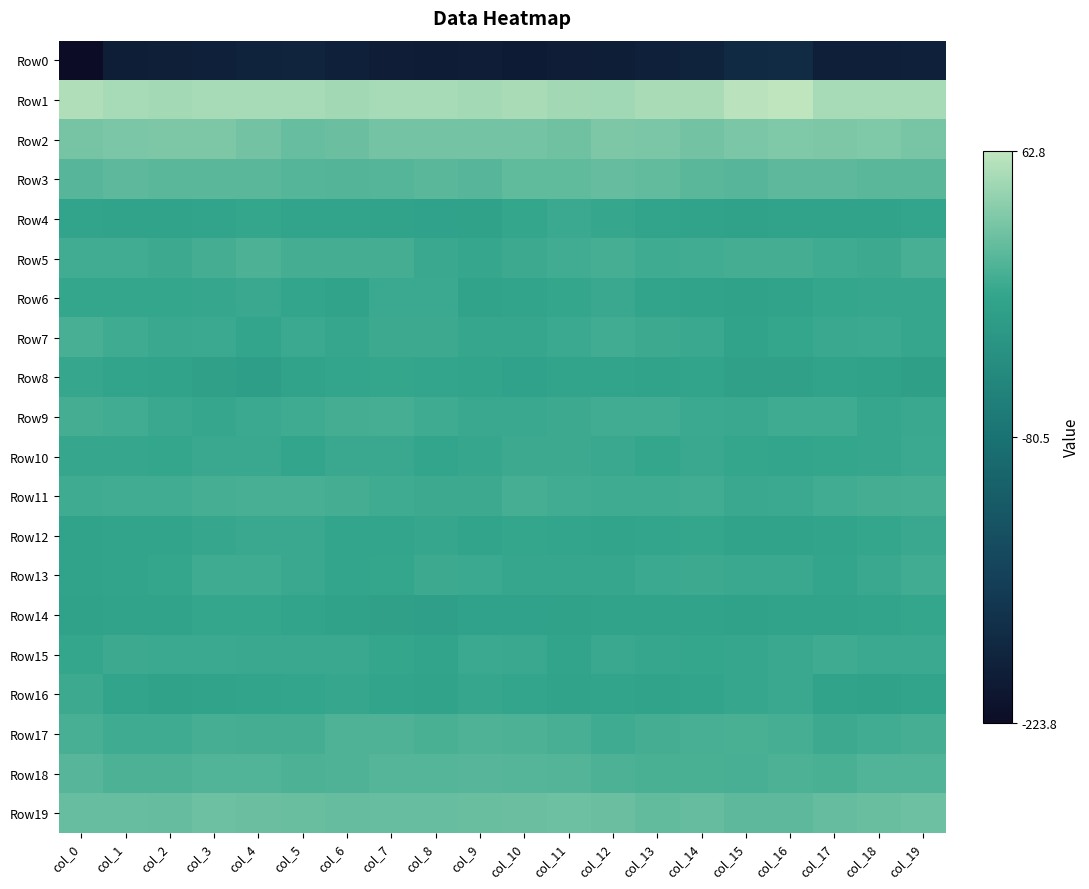

Reading left to right, extract all data points from this chart.

Row0: col_0=-223.8	col_1=-198.3	col_2=-197.0	col_3=-195.3	col_4=-192.0	col_5=-189.5	col_6=-194.8	col_7=-199.9	col_8=-200.8	col_9=-200.2	col_10=-202.7	col_11=-199.2	col_12=-198.5	col_13=-194.8	col_14=-192.1	col_15=-181.9	col_16=-180.6	col_17=-196.4	col_18=-195.8	col_19=-194.9
Row1: col_0=54.1	col_1=50.3	col_2=48.5	col_3=50.1	col_4=50.0	col_5=49.6	col_6=48.0	col_7=49.6	col_8=49.6	col_9=49.1	col_10=51.2	col_11=47.5	col_12=47.1	col_13=50.5	col_14=51.3	col_15=60.5	col_16=62.8	col_17=50.1	col_18=49.4	col_19=50.1
Row2: col_0=25.0	col_1=27.2	col_2=29.2	col_3=28.5	col_4=22.8	col_5=17.8	col_6=19.3	col_7=23.9	col_8=24.5	col_9=24.0	col_10=24.1	col_11=22.0	col_12=28.7	col_13=27.1	col_14=22.5	col_15=27.3	col_16=29.4	col_17=28.2	col_18=30.1	col_19=26.6
Row3: col_0=9.9	col_1=12.6	col_2=11.1	col_3=11.3	col_4=11.0	col_5=8.6	col_6=7.5	col_7=8.7	col_8=10.7	col_9=9.6	col_10=13.6	col_11=14.0	col_12=15.9	col_13=15.8	col_14=11.3	col_15=9.8	col_16=12.7	col_17=12.6	col_18=11.3	col_19=11.0
Row4: col_0=-10.7	col_1=-11.3	col_2=-11.8	col_3=-10.2	col_4=-7.7	col_5=-10.1	col_6=-10.4	col_7=-11.1	col_8=-14.8	col_9=-14.2	col_10=-8.7	col_11=-4.4	col_12=-7.5	col_13=-10.8	col_14=-12.2	col_15=-14.1	col_16=-11.4	col_17=-11.2	col_18=-11.2	col_19=-9.7
Row5: col_0=-1.9	col_1=-1.9	col_2=-3.9	col_3=-0.4	col_4=4.2	col_5=-0.6	col_6=-0.2	col_7=-0.3	col_8=-5.6	col_9=-6.9	col_10=-4.1	col_11=-2.0	col_12=0.3	col_13=-2.9	col_14=-1.8	col_15=-0.2	col_16=-0.4	col_17=-2.3	col_18=-3.4	col_19=2.2
Row6: col_0=-8.5	col_1=-7.8	col_2=-8.1	col_3=-7.4	col_4=-6.4	col_5=-9.2	col_6=-12.7	col_7=-4.5	col_8=-5.4	col_9=-11.3	col_10=-10.3	col_11=-8.2	col_12=-5.7	col_13=-10.9	col_14=-11.2	col_15=-14.0	col_16=-13.0	col_17=-8.5	col_18=-7.5	col_19=-6.9
Row7: col_0=2.0	col_1=-2.8	col_2=-5.9	col_3=-5.2	col_4=-9.1	col_5=-4.8	col_6=-6.9	col_7=-4.3	col_8=-3.7	col_9=-7.2	col_10=-7.2	col_11=-4.9	col_12=-1.7	col_13=-3.3	col_14=-6.5	col_15=-11.8	col_16=-8.0	col_17=-6.0	col_18=-4.5	col_19=-7.2
Row8: col_0=-6.6	col_1=-10.6	col_2=-13.2	col_3=-16.1	col_4=-19.0	col_5=-12.1	col_6=-9.5	col_7=-8.3	col_8=-9.0	col_9=-10.9	col_10=-14.5	col_11=-11.0	col_12=-10.8	col_13=-11.7	col_14=-10.7	col_15=-16.1	col_16=-15.8	col_17=-12.3	col_18=-14.0	col_19=-17.8
Row9: col_0=-0.1	col_1=-1.2	col_2=-6.3	col_3=-6.6	col_4=-5.2	col_5=-3.0	col_6=-0.0	col_7=0.9	col_8=-2.5	col_9=-6.1	col_10=-5.8	col_11=-3.8	col_12=-1.7	col_13=-1.5	col_14=-4.9	col_15=-6.1	col_16=-2.4	col_17=-3.2	col_18=-6.9	col_19=-6.1
Row10: col_0=-7.3	col_1=-7.0	col_2=-8.7	col_3=-5.7	col_4=-6.1	col_5=-9.2	col_6=-6.1	col_7=-6.1	col_8=-8.8	col_9=-6.8	col_10=-3.9	col_11=-4.2	col_12=-6.0	col_13=-7.8	col_14=-6.6	col_15=-8.5	col_16=-9.2	col_17=-8.3	col_18=-7.5	col_19=-5.0
Row11: col_0=-2.7	col_1=-1.5	col_2=-1.5	col_3=0.5	col_4=1.8	col_5=2.4	col_6=-0.1	col_7=-2.4	col_8=-4.2	col_9=-3.6	col_10=0.9	col_11=-1.8	col_12=-2.9	col_13=-2.4	col_14=-1.5	col_15=-5.8	col_16=-4.9	col_17=-2.0	col_18=-0.5	col_19=0.8
Row12: col_0=-12.9	col_1=-10.7	col_2=-10.1	col_3=-6.9	col_4=-6.3	col_5=-5.8	col_6=-9.4	col_7=-9.4	col_8=-7.5	col_9=-10.5	col_10=-8.0	col_11=-9.8	col_12=-11.0	col_13=-9.7	col_14=-8.4	col_15=-13.1	col_16=-12.1	col_17=-10.5	col_18=-8.8	col_19=-6.5
Row13: col_0=-12.6	col_1=-10.3	col_2=-8.4	col_3=-2.8	col_4=-2.4	col_5=-5.8	col_6=-9.4	col_7=-8.7	col_8=-4.0	col_9=-5.1	col_10=-7.5	col_11=-7.0	col_12=-7.7	col_13=-5.4	col_14=-3.4	col_15=-5.9	col_16=-6.3	col_17=-9.2	col_18=-6.5	col_19=-1.6
Row14: col_0=-13.7	col_1=-11.9	col_2=-11.7	col_3=-8.7	col_4=-8.5	col_5=-10.5	col_6=-14.1	col_7=-16.3	col_8=-16.7	col_9=-14.5	col_10=-15.5	col_11=-14.0	col_12=-11.8	col_13=-11.5	col_14=-11.6	col_15=-13.8	col_16=-12.5	col_17=-11.6	col_18=-10.6	col_19=-8.6
Row15: col_0=-7.9	col_1=-3.5	col_2=-5.0	col_3=-4.7	col_4=-6.5	col_5=-6.5	col_6=-5.8	col_7=-8.0	col_8=-10.4	col_9=-4.9	col_10=-6.0	col_11=-10.6	col_12=-6.4	col_13=-6.7	col_14=-8.4	col_15=-7.3	col_16=-5.9	col_17=-3.1	col_18=-5.4	col_19=-4.8
Row16: col_0=-4.0	col_1=-10.2	col_2=-14.2	col_3=-12.1	col_4=-10.6	col_5=-9.6	col_6=-7.0	col_7=-10.7	col_8=-11.8	col_9=-7.2	col_10=-9.1	col_11=-11.9	col_12=-10.7	col_13=-11.3	col_14=-11.0	col_15=-6.8	col_16=-6.5	col_17=-12.3	col_18=-14.0	col_19=-10.8
Row17: col_0=2.0	col_1=-2.7	col_2=-3.0	col_3=0.2	col_4=-0.0	col_5=-0.1	col_6=5.1	col_7=4.9	col_8=3.0	col_9=4.9	col_10=4.6	col_11=1.3	col_12=-2.2	col_13=-1.0	col_14=1.9	col_15=2.7	col_16=0.4	col_17=-3.3	col_18=-1.9	col_19=1.2
Row18: col_0=9.6	col_1=3.6	col_2=4.1	col_3=6.4	col_4=6.0	col_5=4.2	col_6=5.4	col_7=8.2	col_8=9.0	col_9=9.5	col_10=8.2	col_11=7.0	col_12=4.3	col_13=3.2	col_14=3.3	col_15=2.1	col_16=4.1	col_17=2.5	col_18=5.8	col_19=6.4
Row19: col_0=17.8	col_1=17.8	col_2=16.9	col_3=20.5	col_4=19.8	col_5=18.1	col_6=16.9	col_7=17.7	col_8=17.9	col_9=18.5	col_10=19.7	col_11=20.7	col_12=19.8	col_13=15.5	col_14=16.9	col_15=13.3	col_16=13.4	col_17=16.9	col_18=18.3	col_19=20.4